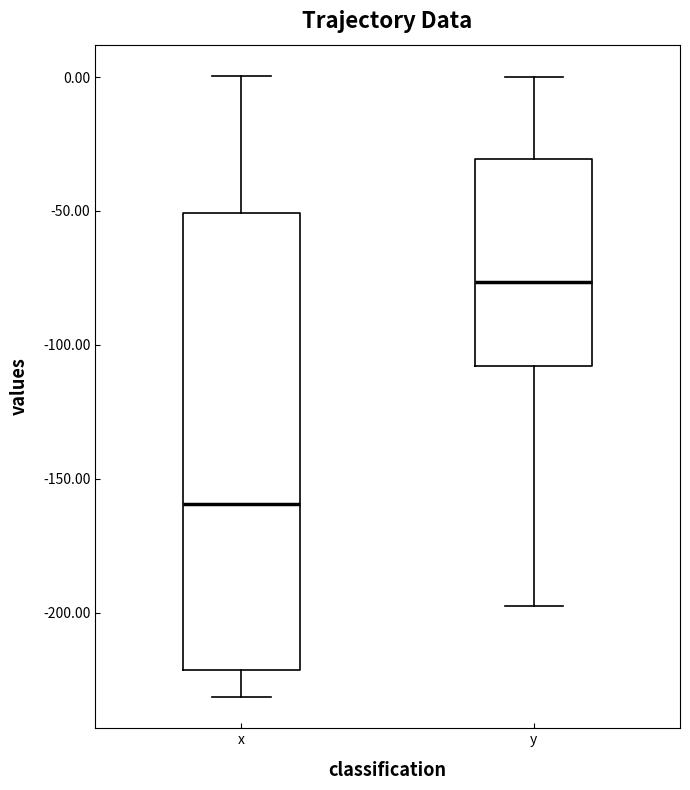

Reading left to right, read every box against the y-axis: the position of its median line, the range the box covers, and the ends of its whiskers. The values are not printed on the chart, so give them approximately, as read against the axis.

x: median -160, box -220 to -50, whiskers -230 to 0
y: median -75, box -110 to -30, whiskers -200 to 0